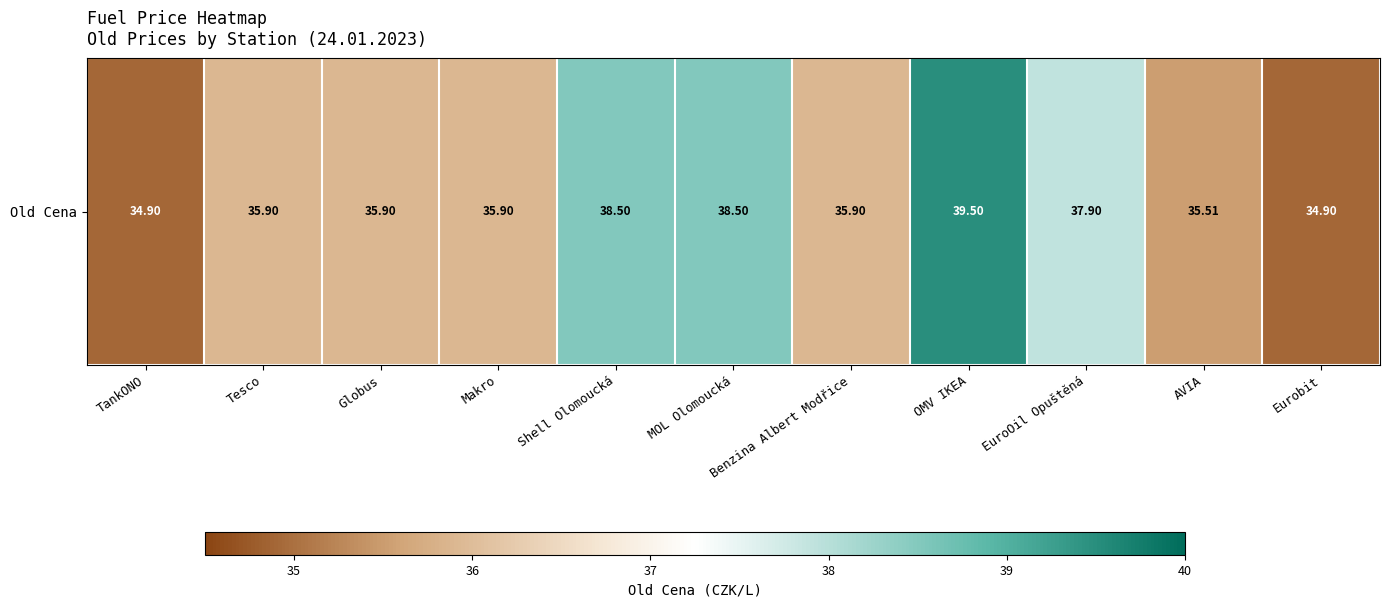

Rank the categories by value from lowest to highest.

TankONO, Eurobit, AVIA, Tesco, Globus, Makro, Benzina Albert Modřice, EuroOil Opuštěná, Shell Olomoucká, MOL Olomoucká, OMV IKEA